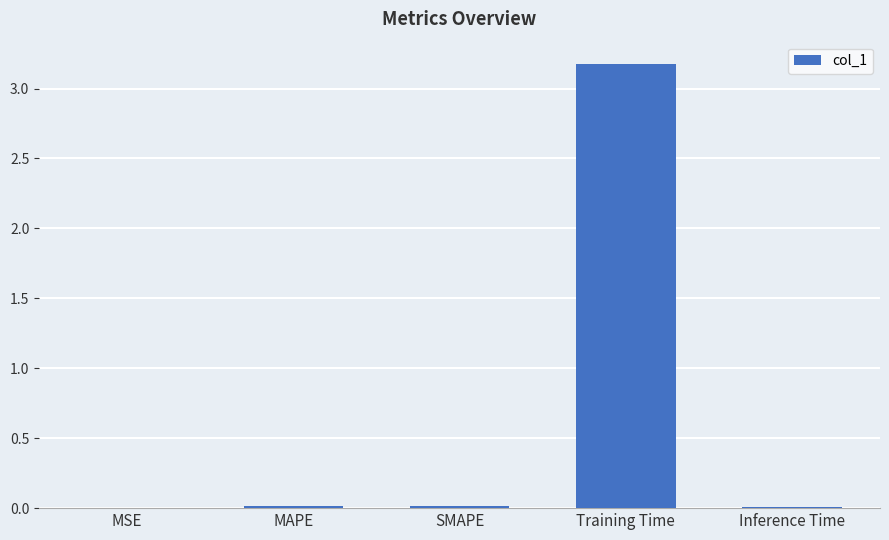

Which has a higher value, Training Time or Inference Time?

Training Time